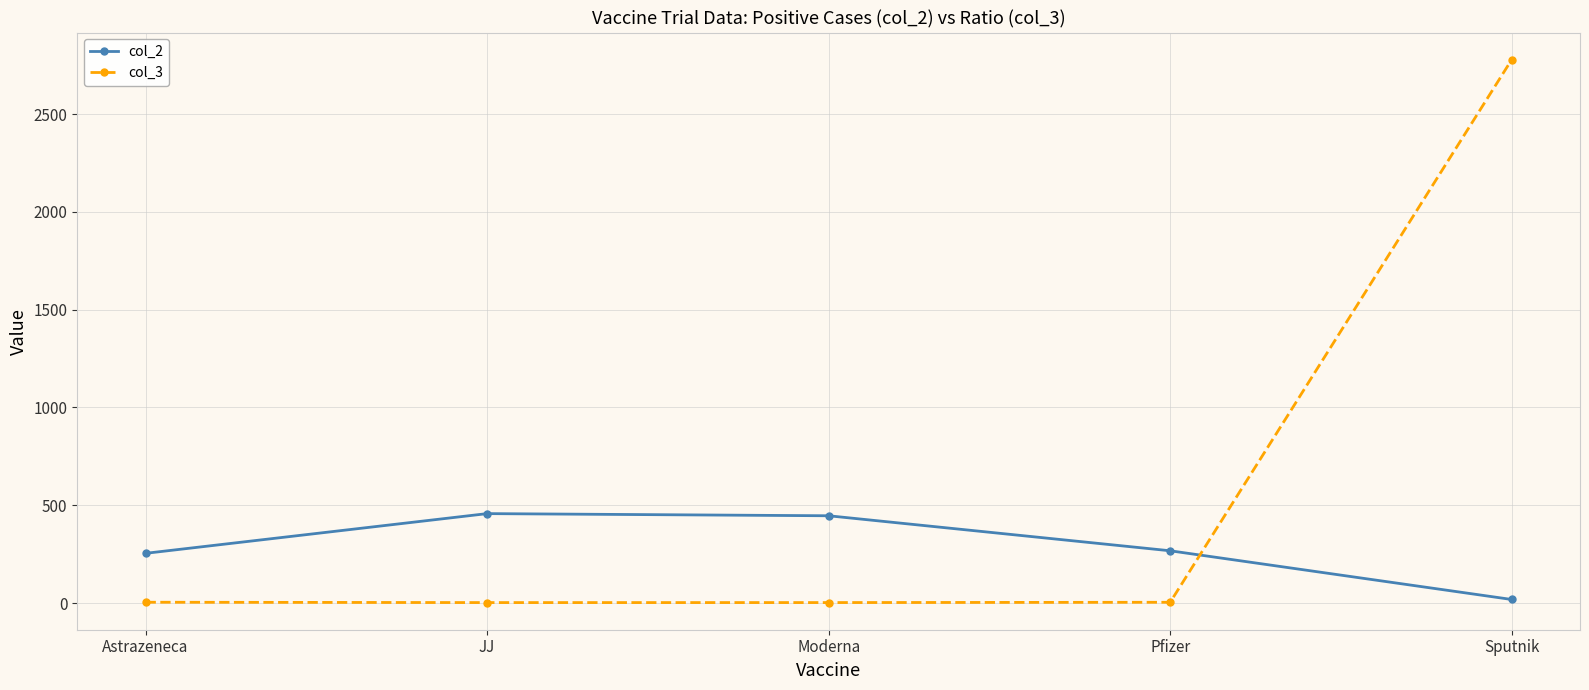

How many data points does each series have?

5